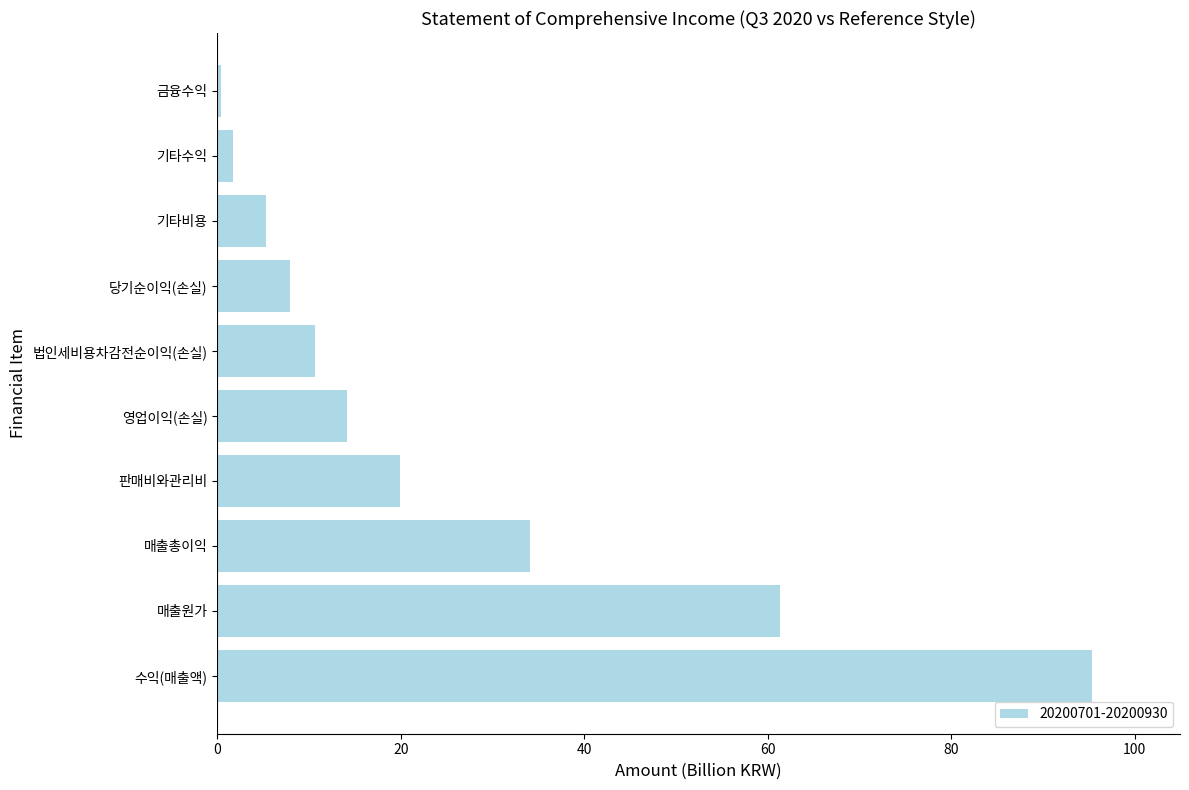

What value does the data have at 매출원가?

61.4